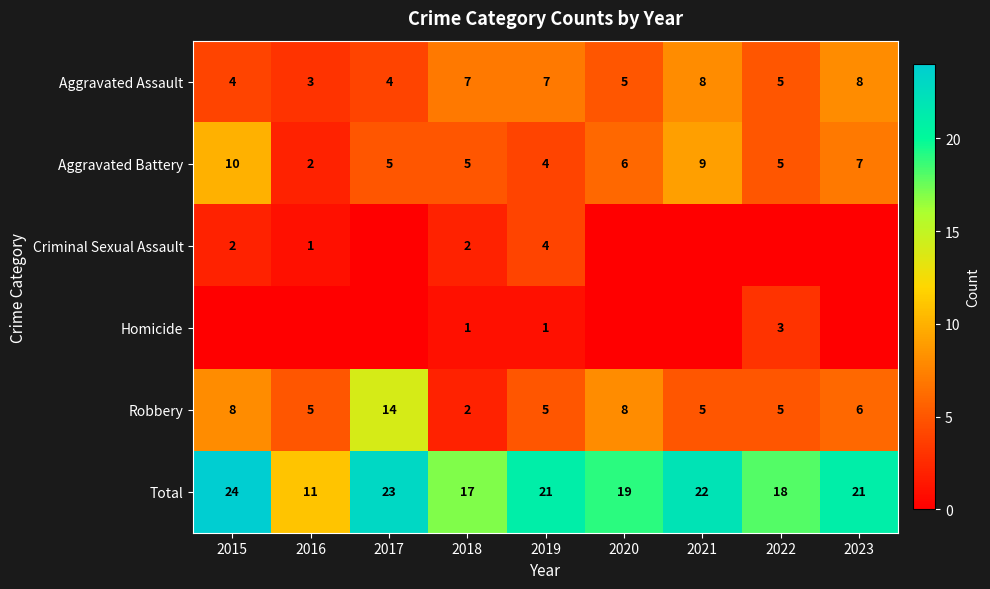

Count the Aggravated Assault values in the range 4 to 7.

6